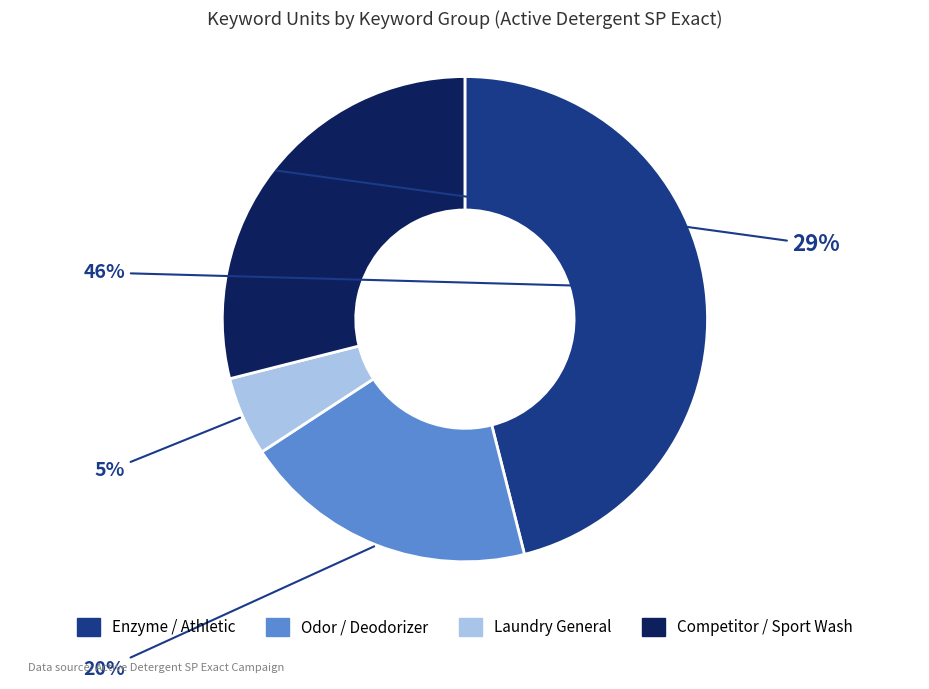

Is there a majority slice in this chart?

No